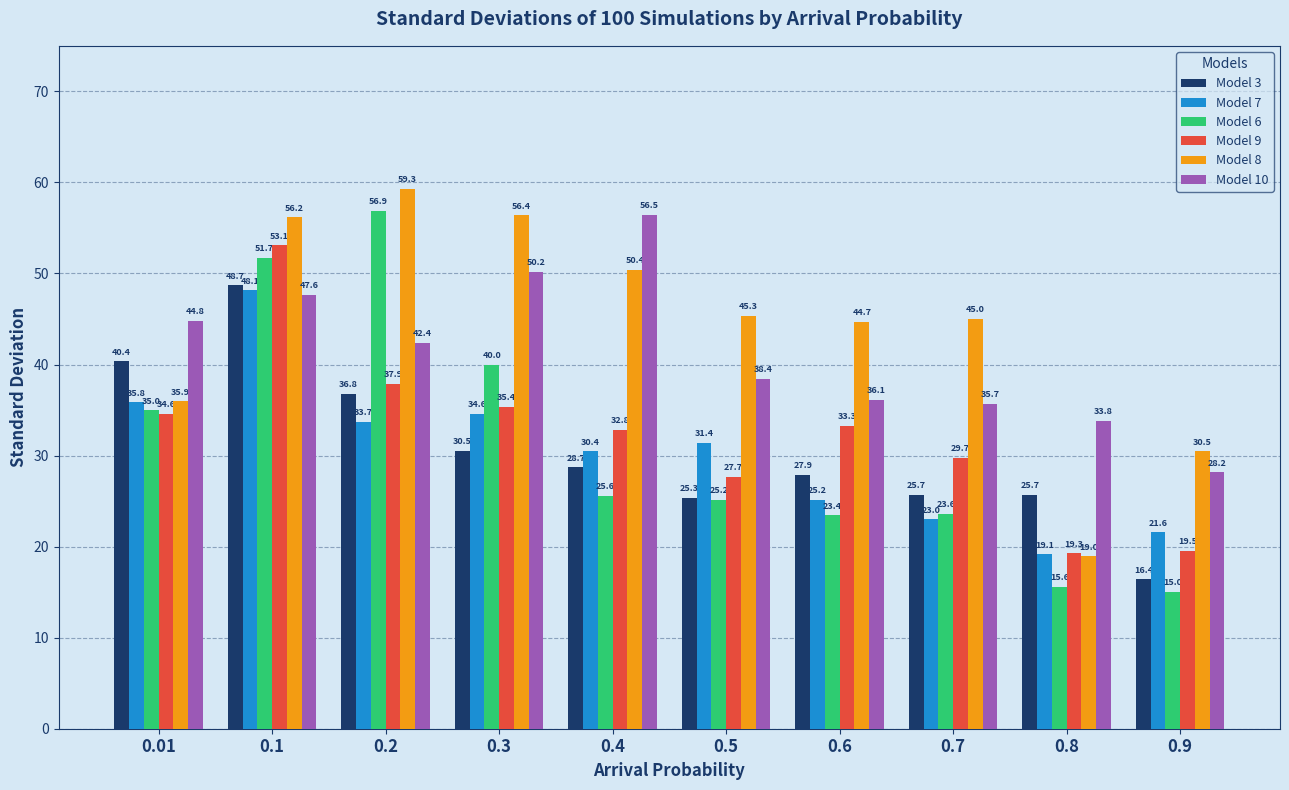

What is the sum of all Model 6 values?

311.9